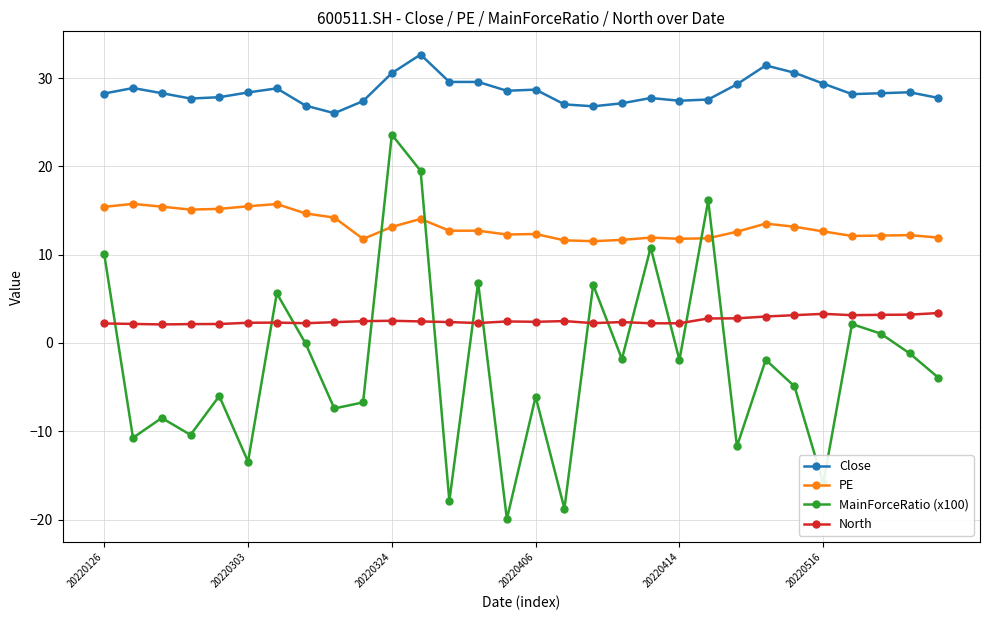

What is the greatest value displayed?

32.7